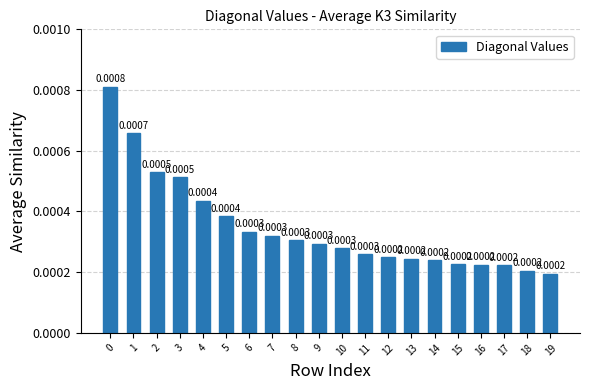

Where is the data nearest to the value 0?

19